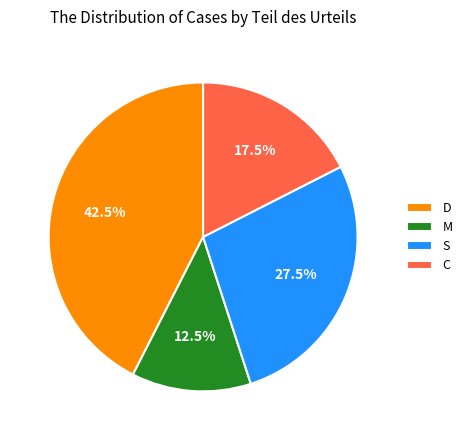

Is there any slice that represents more than half of the pie?

No